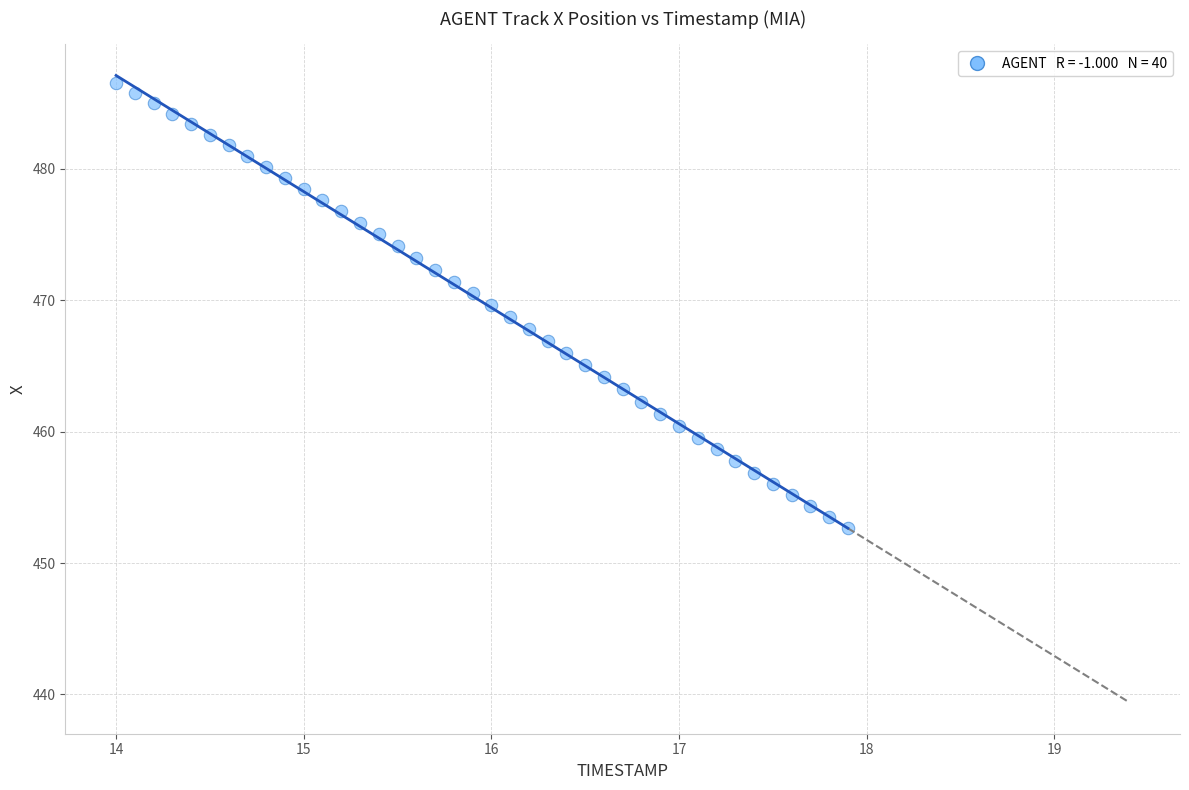

What is the range of Y values (max minus min)?

33.9